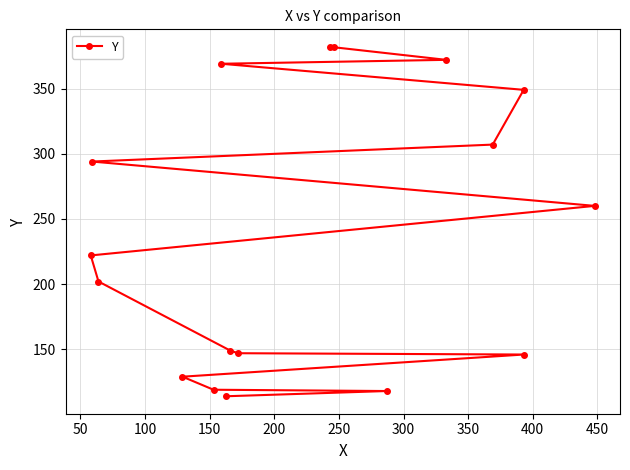

What is the difference between the maximum and minimum values?

268